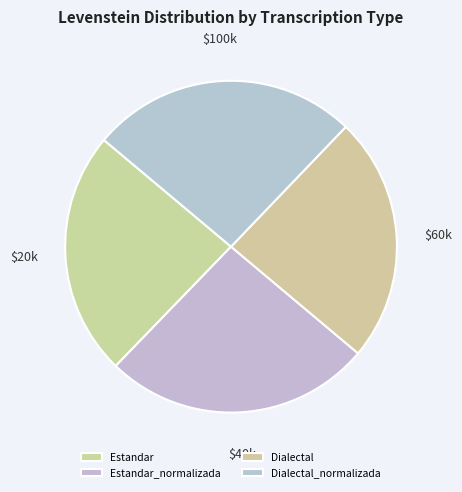

To the nearest percent, what portion does Dialectal_normalizada represent?

26%